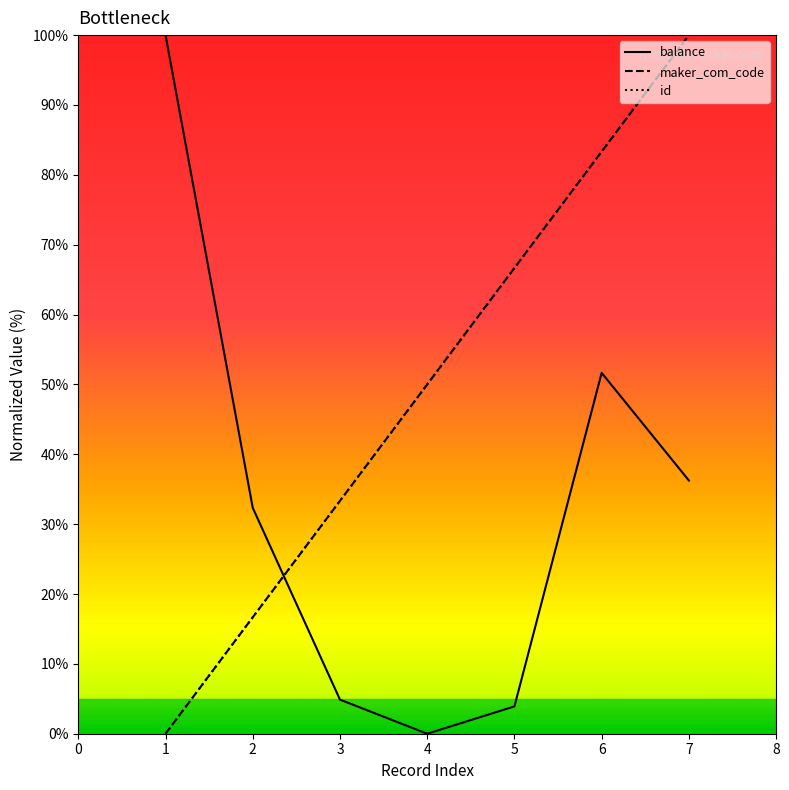

At which label does id reach its peak?

7